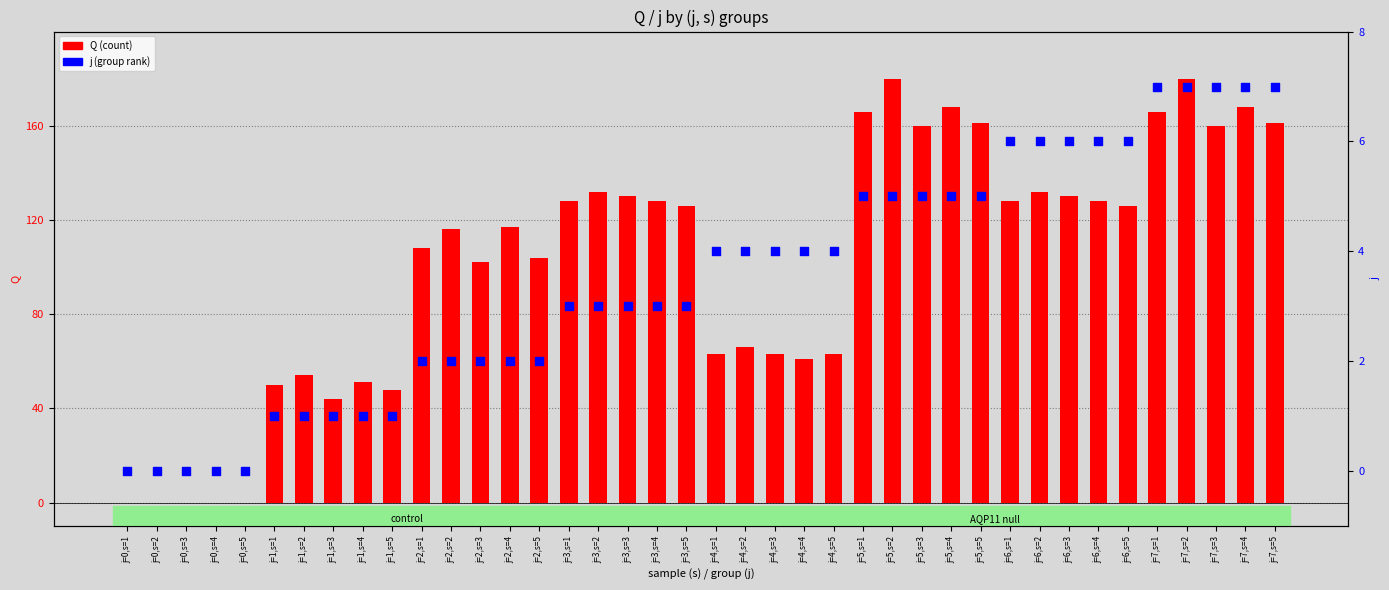

Which series has the largest Y range (max minus min)?

Q (count)